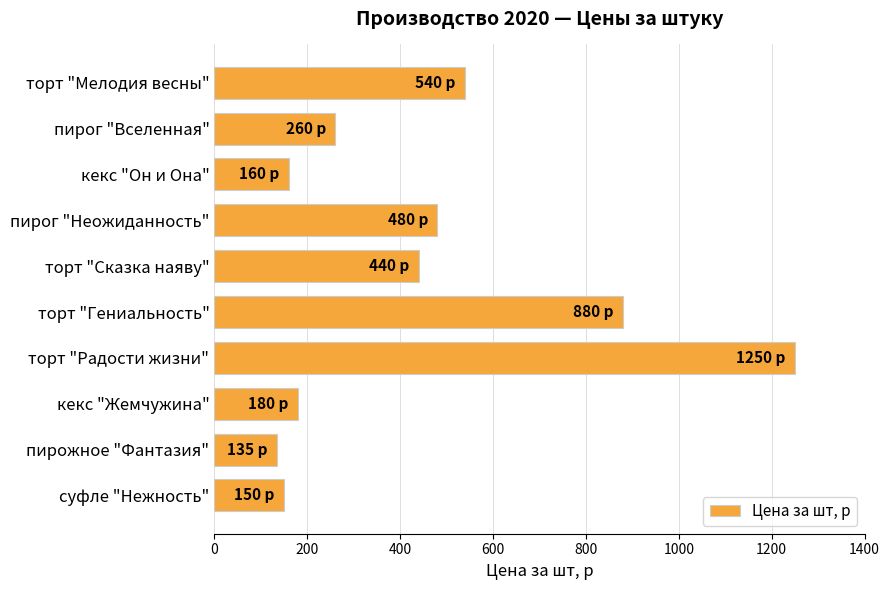

What is the sum of all values?

4475